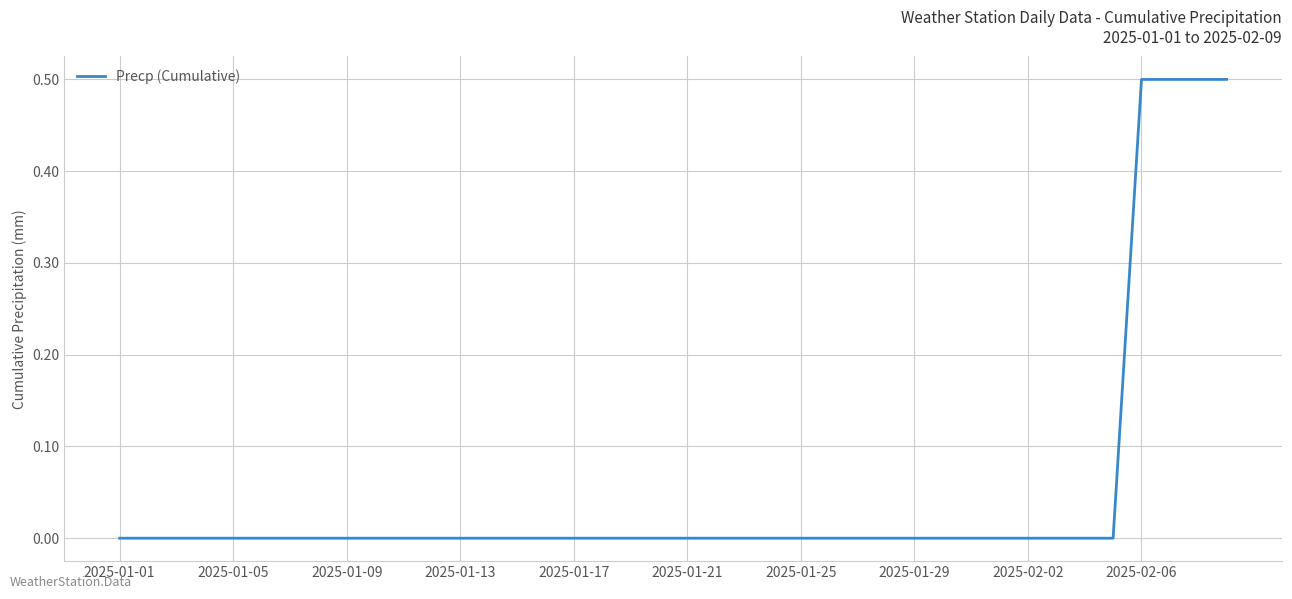

What is the greatest value displayed?

0.5